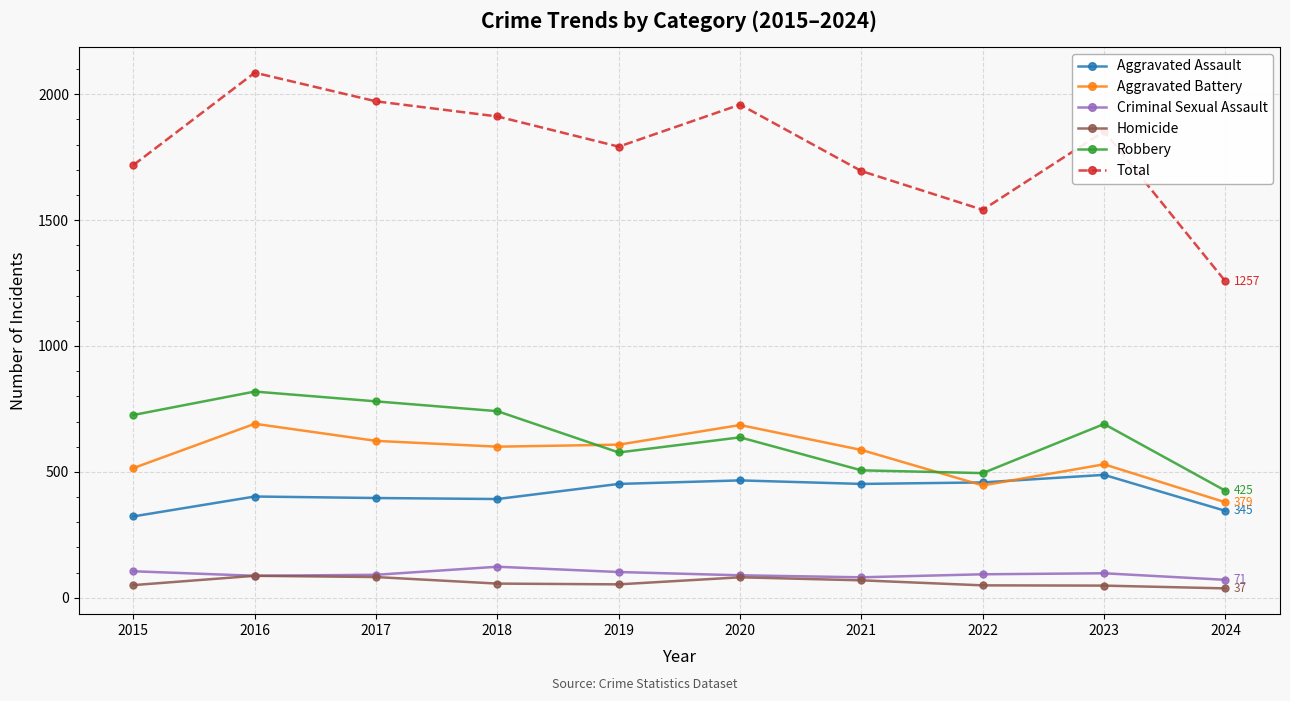

True or false: Criminal Sexual Assault and Total intersect in this chart.

False